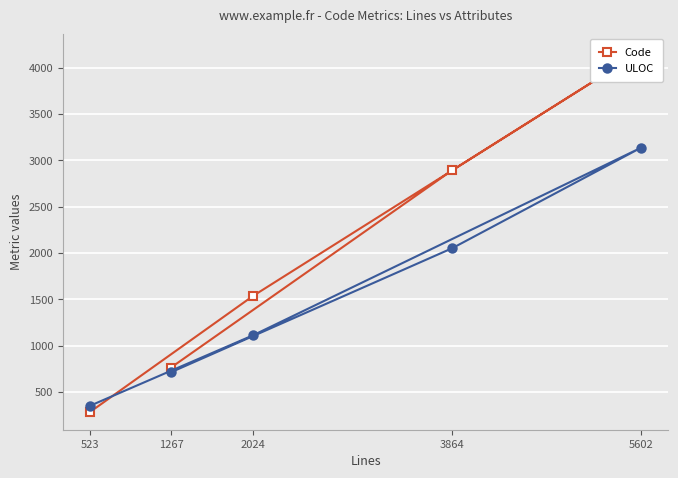

Is the value of Code at 2024 greater than the value of ULOC at 5602?

No